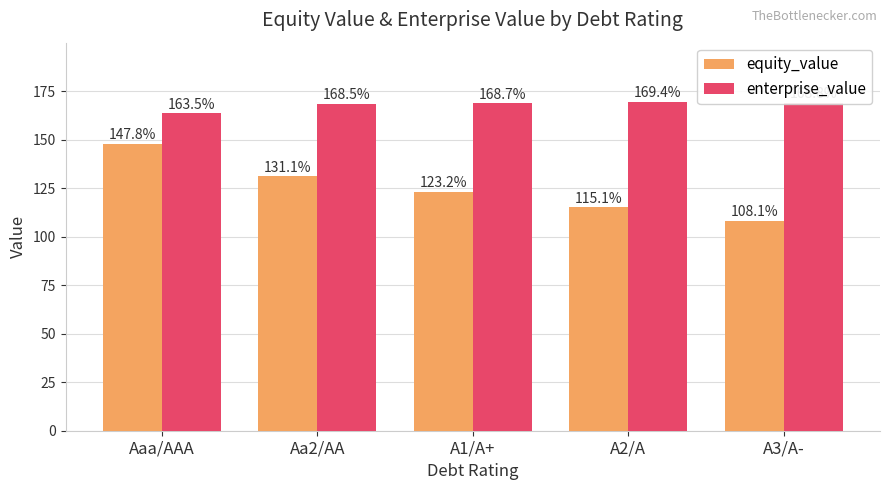

Reading left to right, list all the values displayed in this chart.

equity_value: Aaa/AAA=147.8	Aa2/AA=131.1	A1/A+=123.2	A2/A=115.1	A3/A-=108.1
enterprise_value: Aaa/AAA=163.5	Aa2/AA=168.5	A1/A+=168.7	A2/A=169.4	A3/A-=168.8